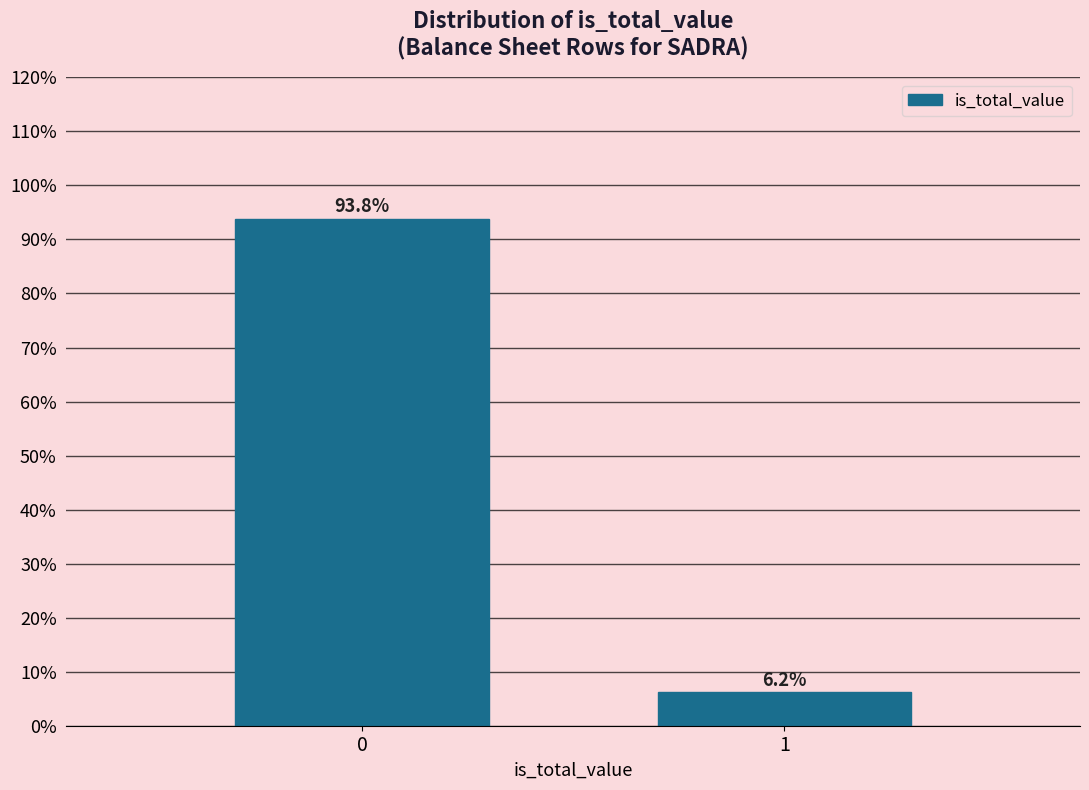

Reading left to right, transcribe all the data shown in this chart.

93.8	6.2